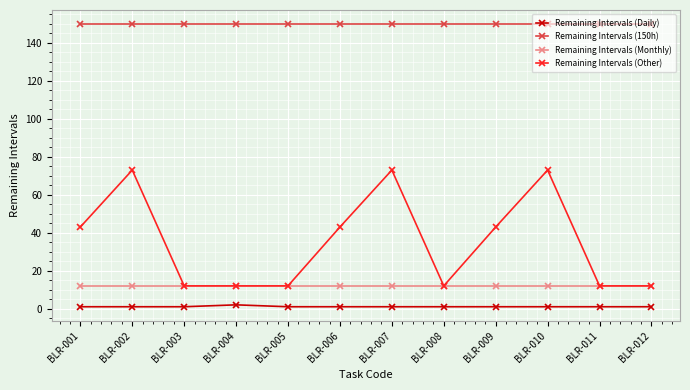

Is the value of Remaining Intervals (Other) at BLR-009 greater than the value of Remaining Intervals (Daily) at BLR-008?

Yes